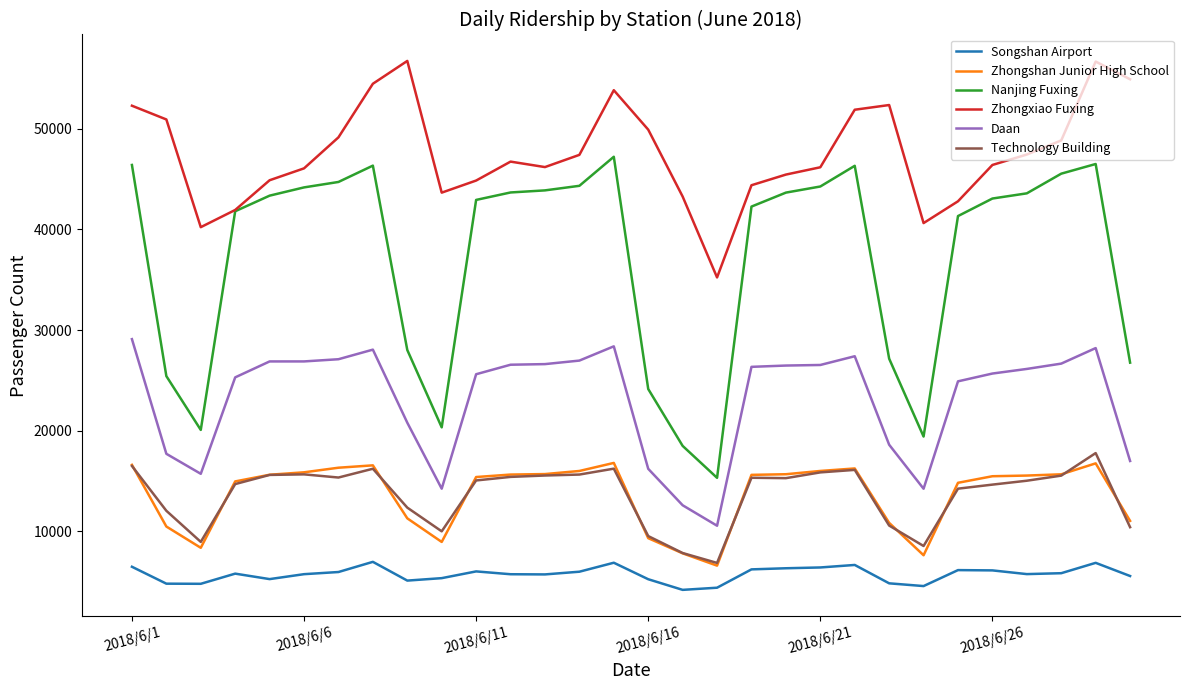

What is the greatest value displayed?

56745